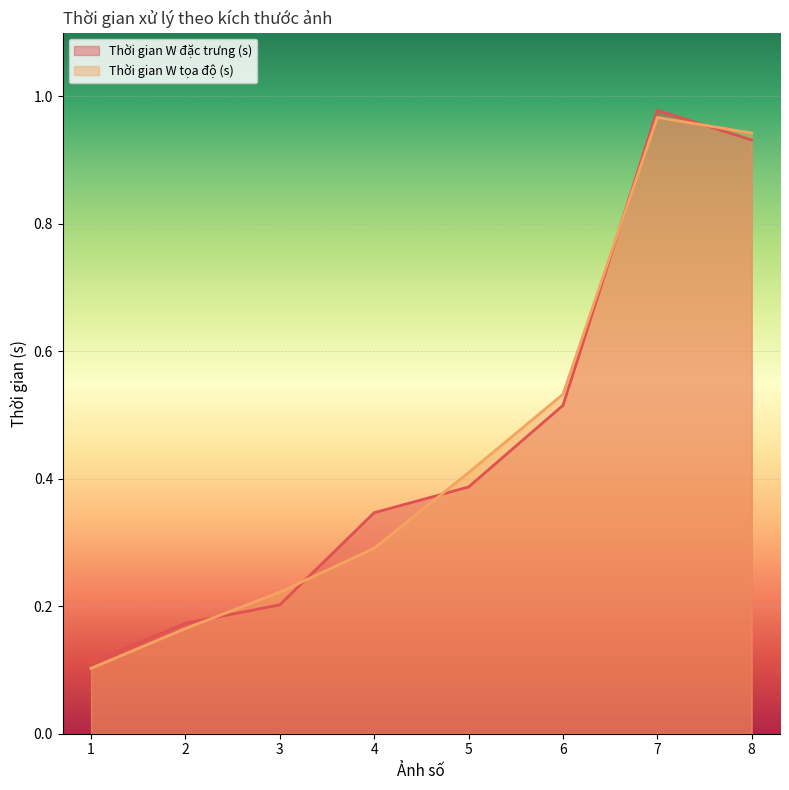

List the labels in order of Thời gian W đặc trưng (s) value, smallest first.

1, 2, 3, 4, 5, 6, 8, 7